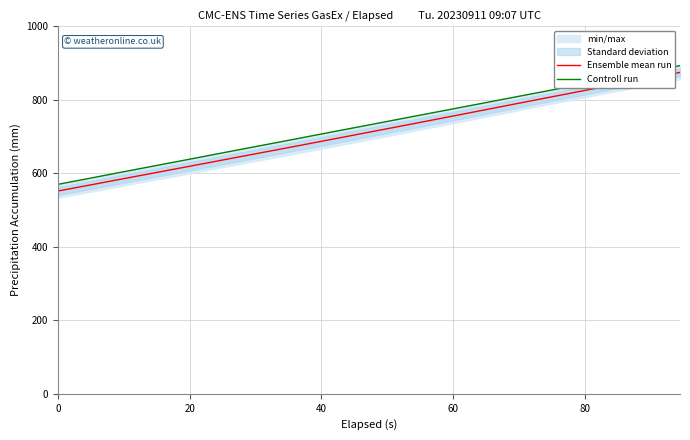

Reading left to right, transcribe all the data shown in this chart.

Ensemble mean run: 552.0	568.7	585.6	602.5	619.3	636.2	653.2	670.0	687.1	704.2	721.3	738.6	755.9	773.3	789.0	806.4	823.7	840.8	857.7	874.6
Controll run: 570.2	587.2	604.4	621.5	638.5	655.8	672.8	689.8	707.0	724.1	741.1	758.3	775.3	792.4	807.9	825.0	842.0	859.1	875.9	893.1